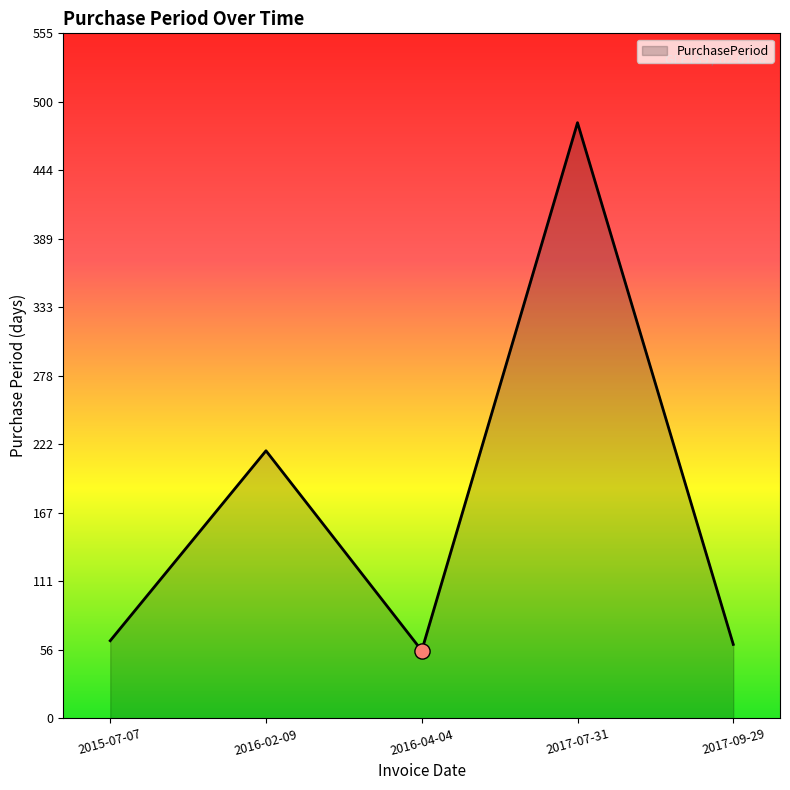

Approximately how many times larger is the value at 2017-09-29 compared to 2016-04-04?

1.1